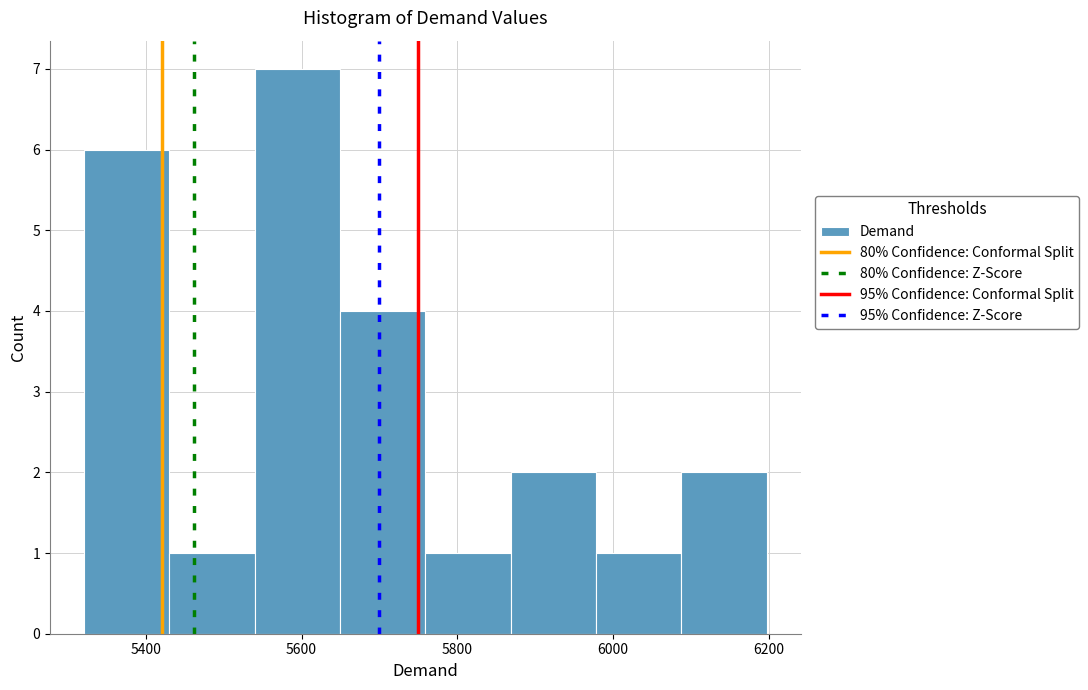

What is the height of the bar covering 5760 to 5860 on the x-axis? Neither the bar edges nor the heights are printed on the chart, so give them approximately, as read against the axes.

1